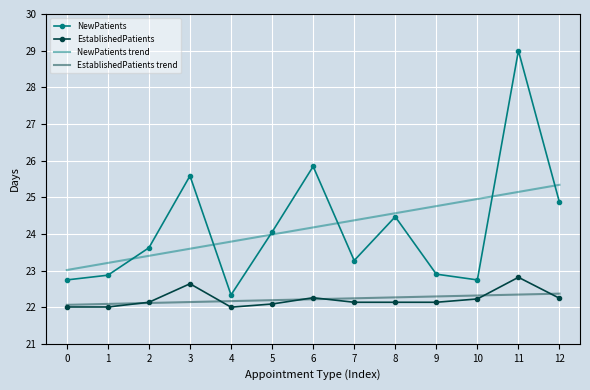

Is it true that EstablishedPatients equals 12.9 at 0?

False